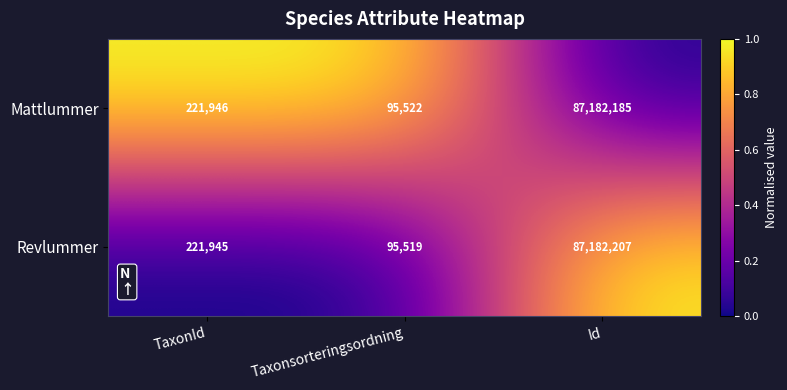

Reading left to right, what are all the values shown in this chart?

Mattlummer: 221946	95522	87182185
Revlummer: 221945	95519	87182207